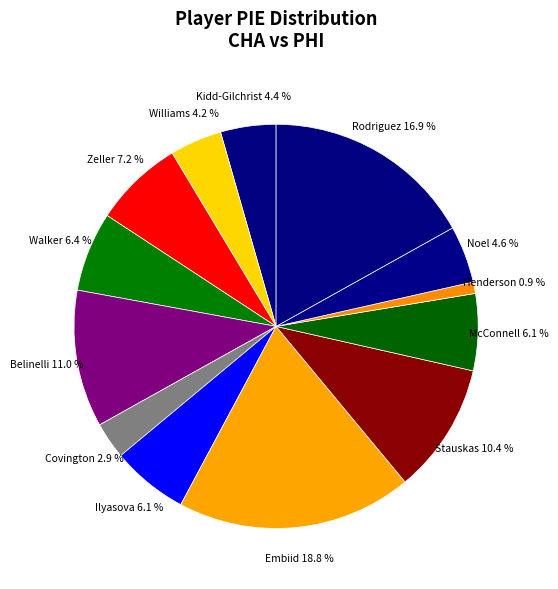

How many segments does this pie chart have?

13